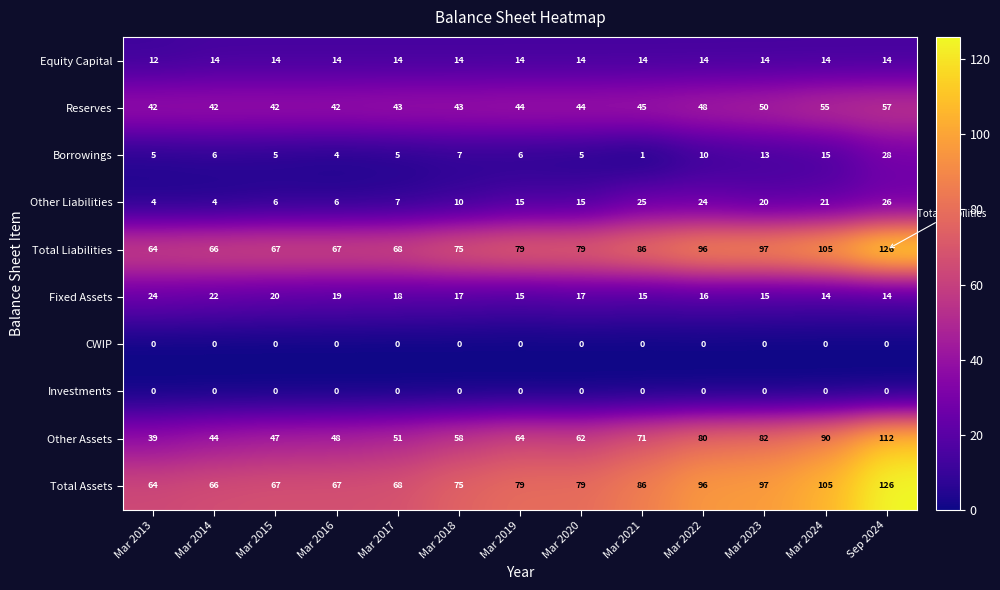

True or false: Other Liabilities has a value of 21 at Mar 2024.

True